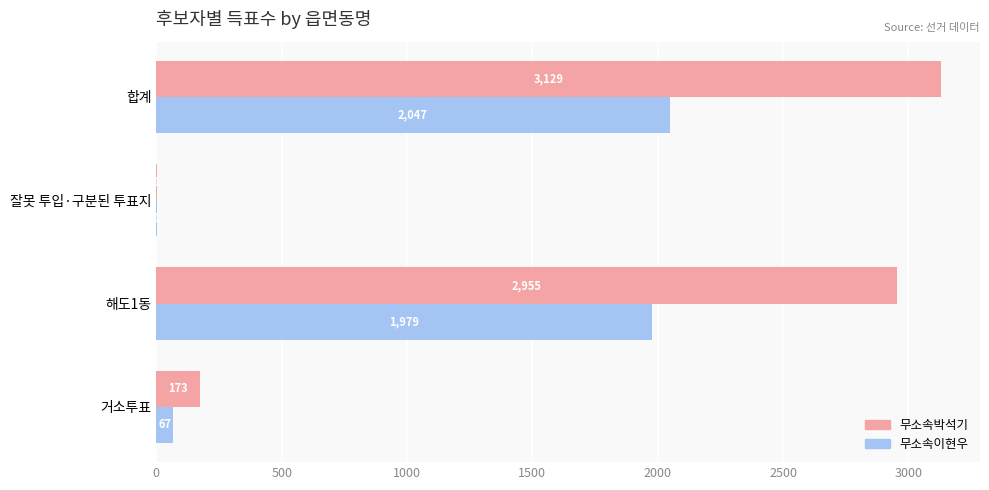

What is the sum of the 무소속박석기 values at 해도1동 and 거소투표?

3128